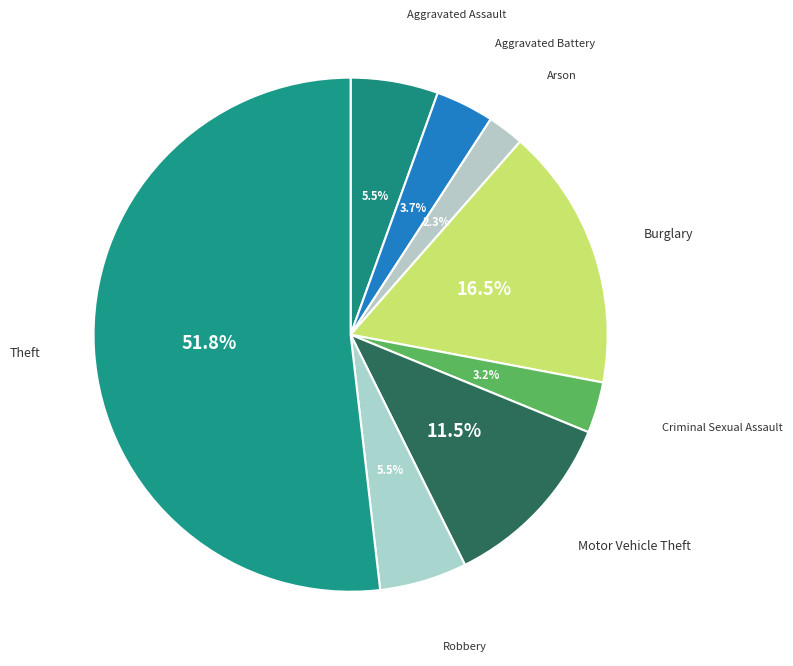

Is it true that Criminal Sexual Assault is 3% of the pie?

True